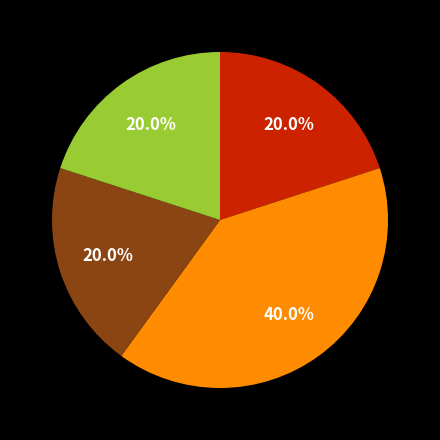

Does any single category account for the majority?

No